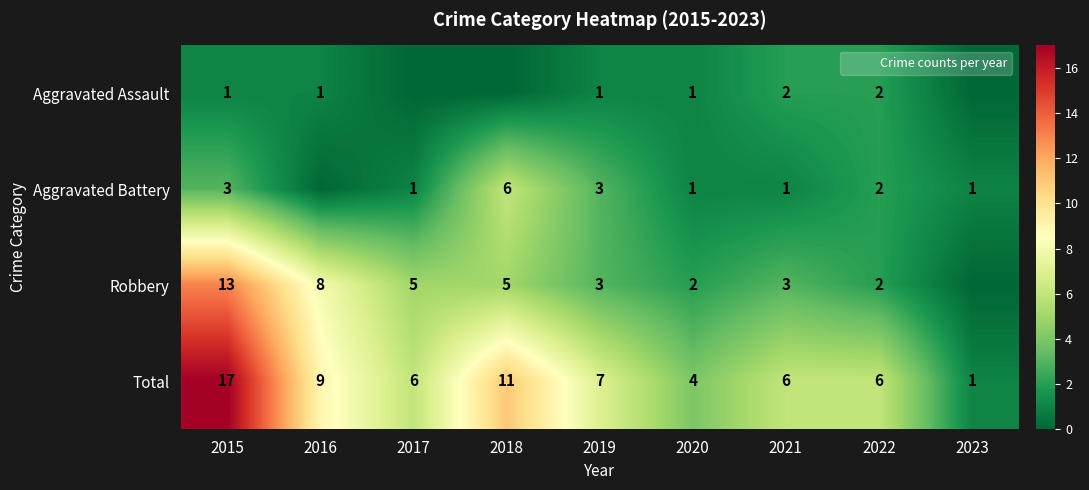

Between 2018 and 2019, which is larger?

2019